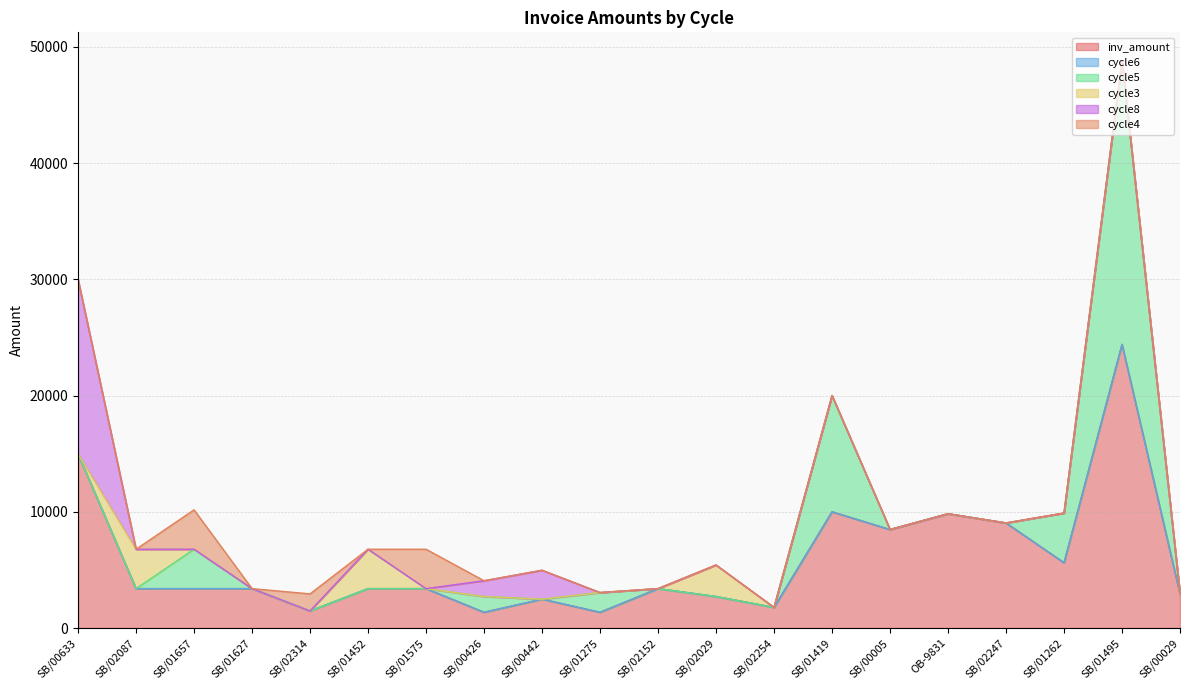

The cycle6 series shows 0.0 at SB/02254. True or false?

True